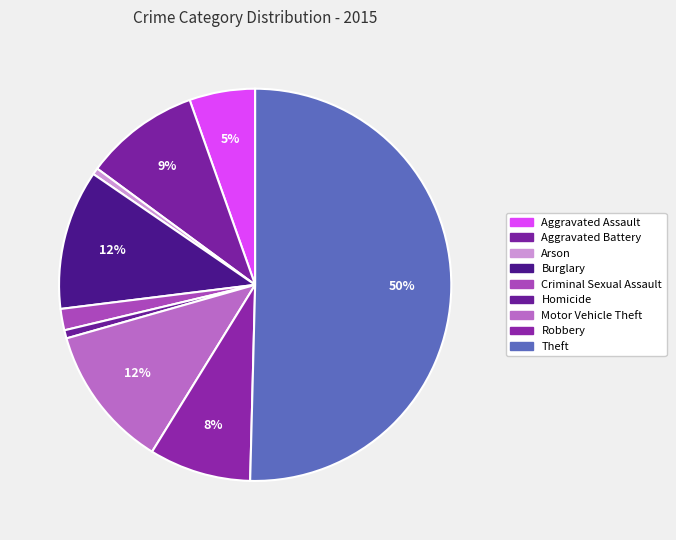

Is there a majority slice in this chart?

Yes